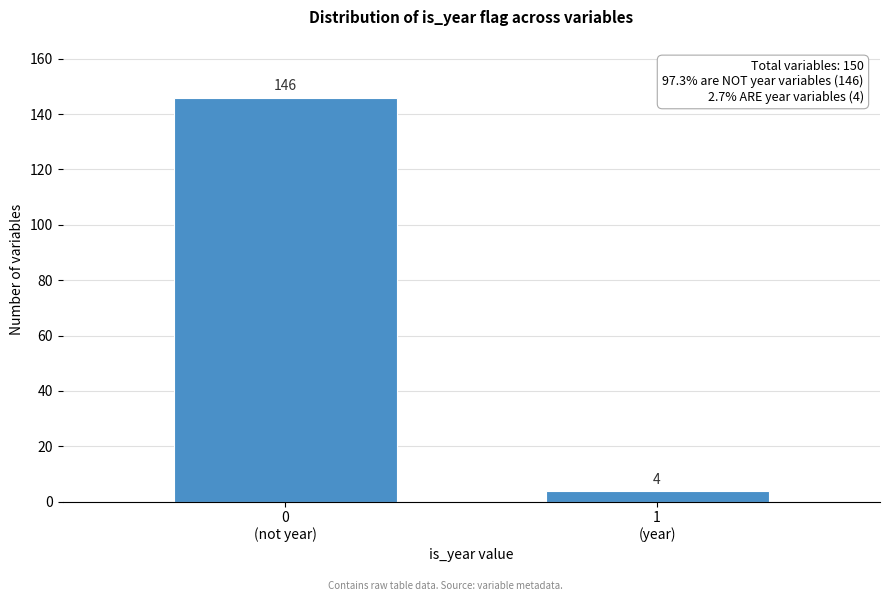

Reading left to right, what are all the values shown in this chart?

146	4